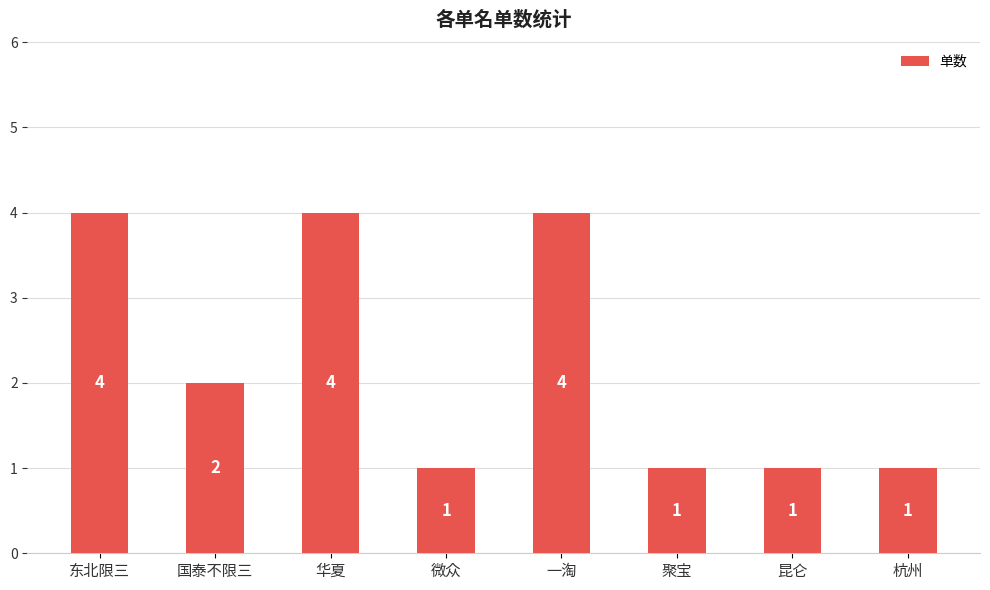

Reading right to left, extract all data points from this chart.

1	1	1	4	1	4	2	4